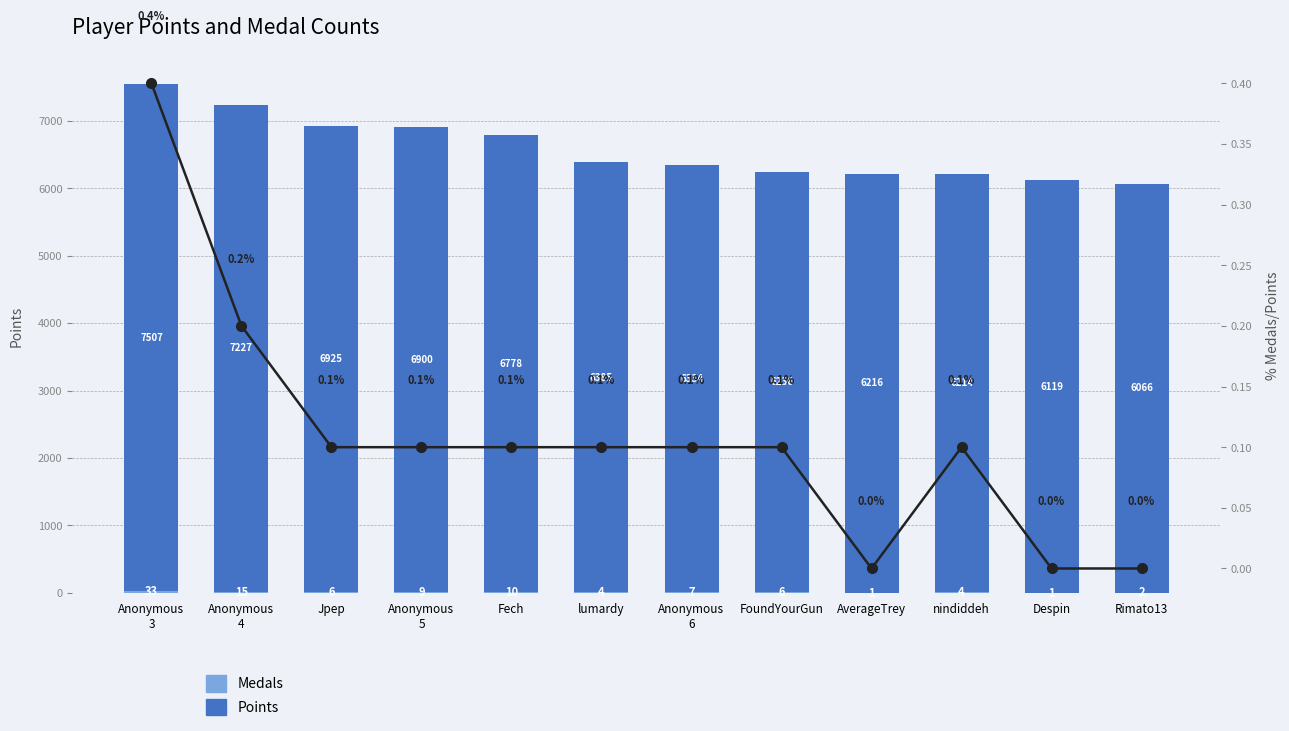

True or false: Medals has a value of 1.0 at Despin.

True